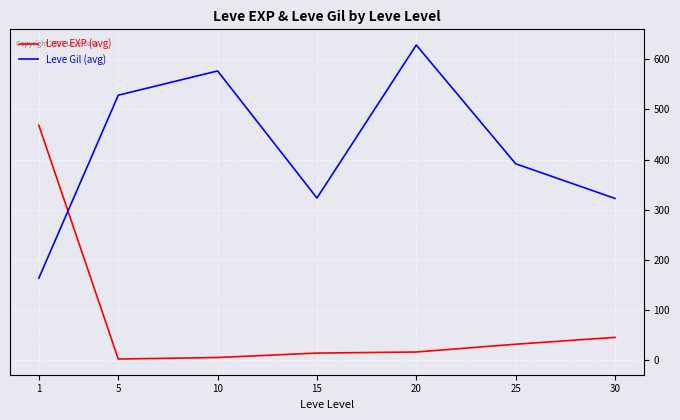

How many times do Leve Gil (avg) and Leve EXP (avg) cross each other?

1